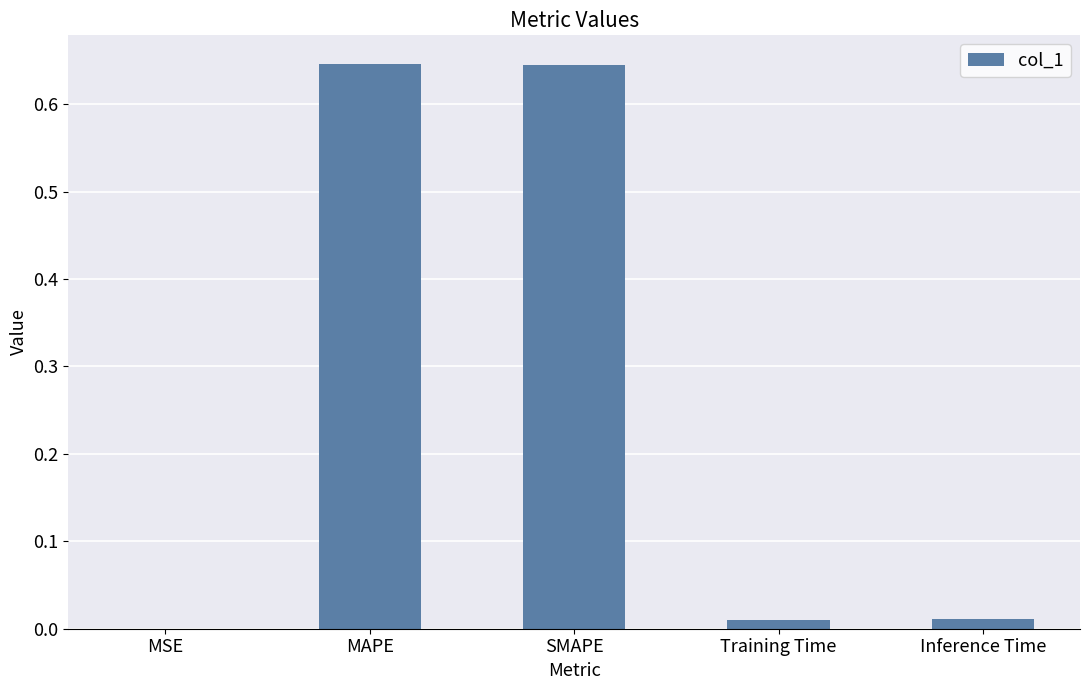

Is it true that the value at Inference Time is 0.0?

True